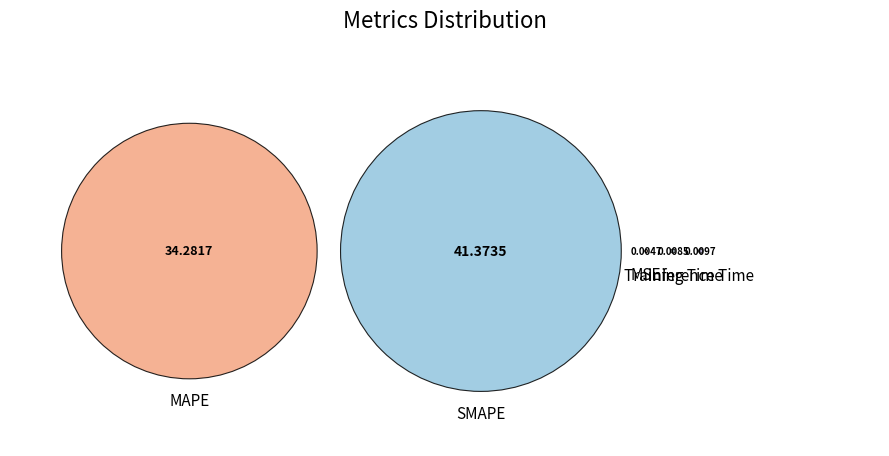

To the nearest percent, what is the difference between the largest and smallest slice percentages?

55%